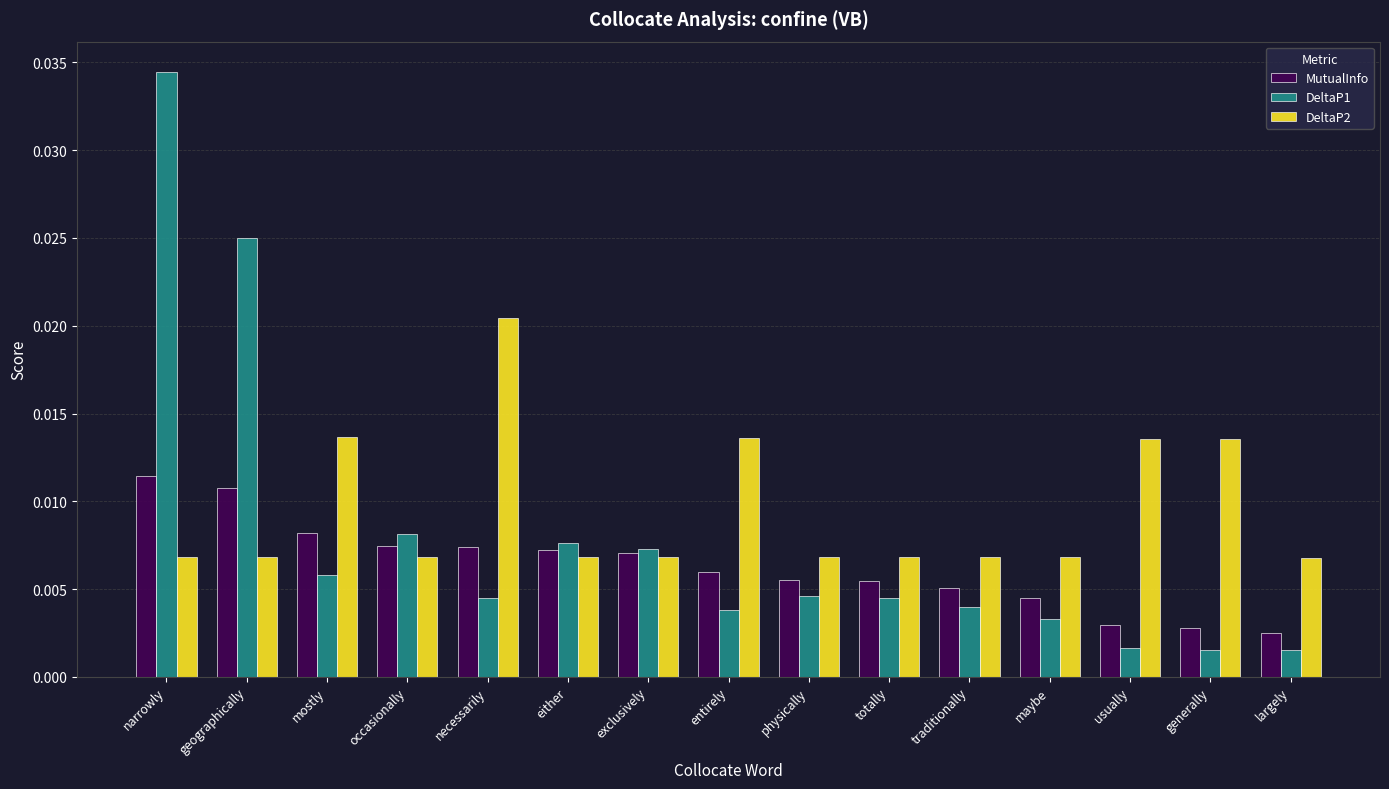

Which label corresponds to the largest value in the chart?

narrowly